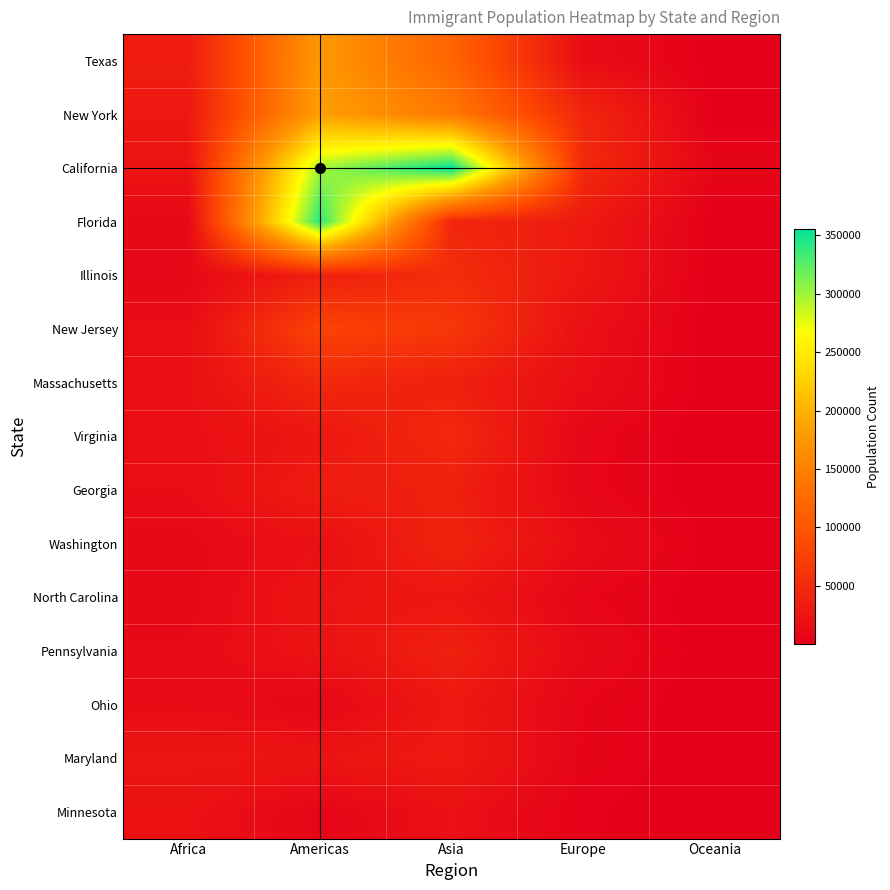

At how many categories does at least one series exceed 112353?

2